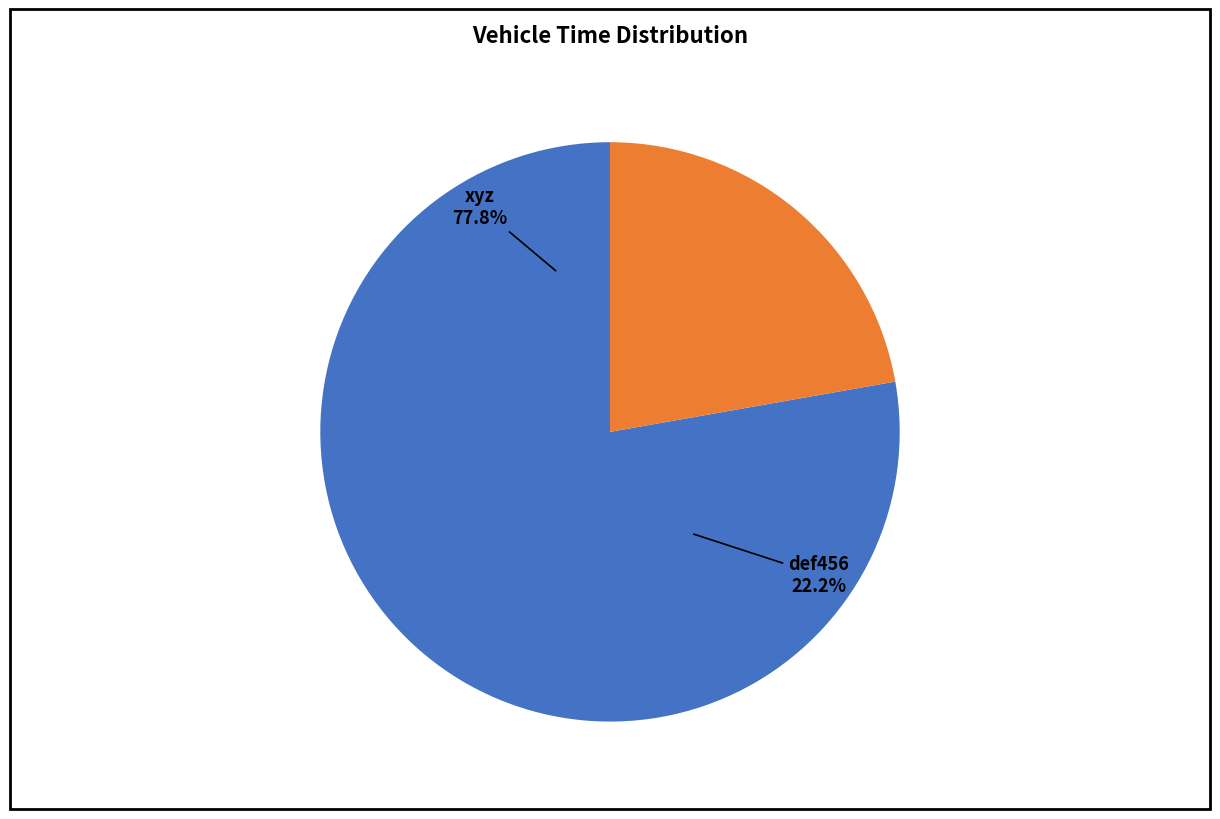

How much of the chart is everything except xyz?

22.2%